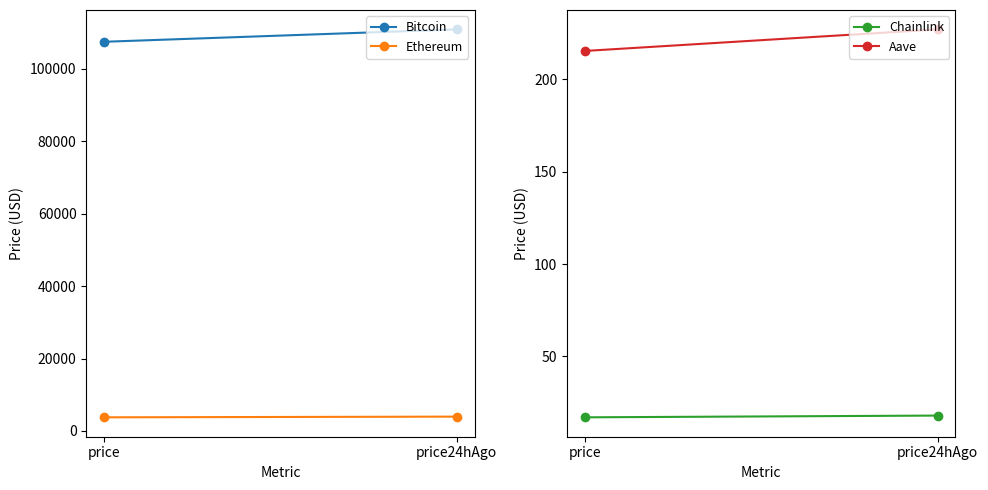

What is the label of the 2nd point from the right?

price